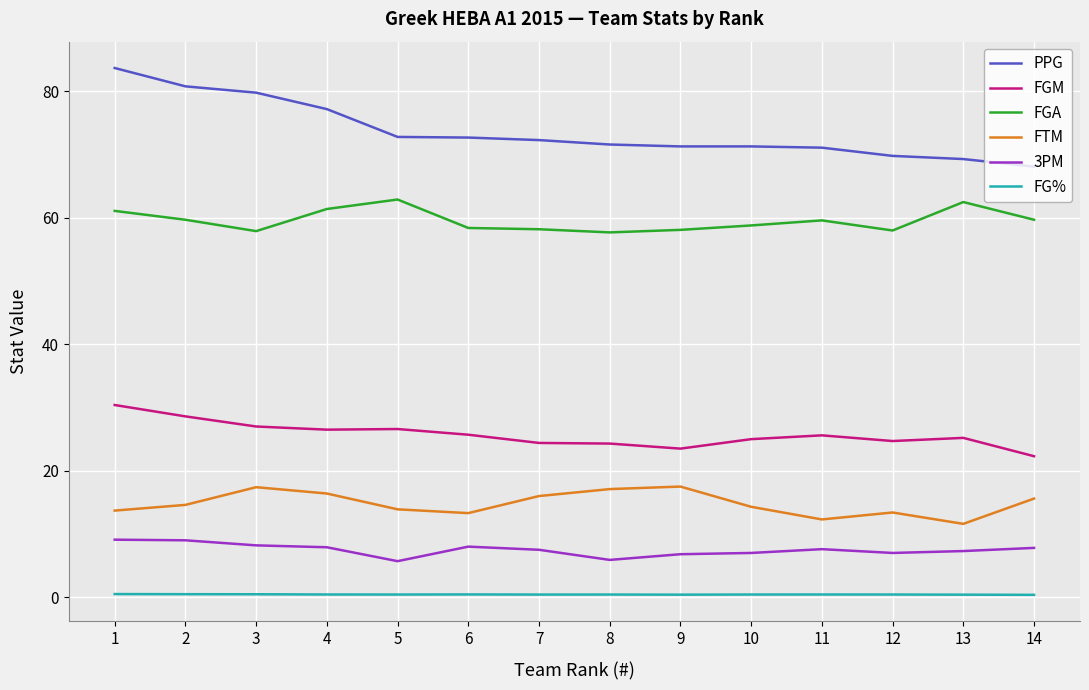

True or false: 3PM has a value of 7.6 at 11.

True